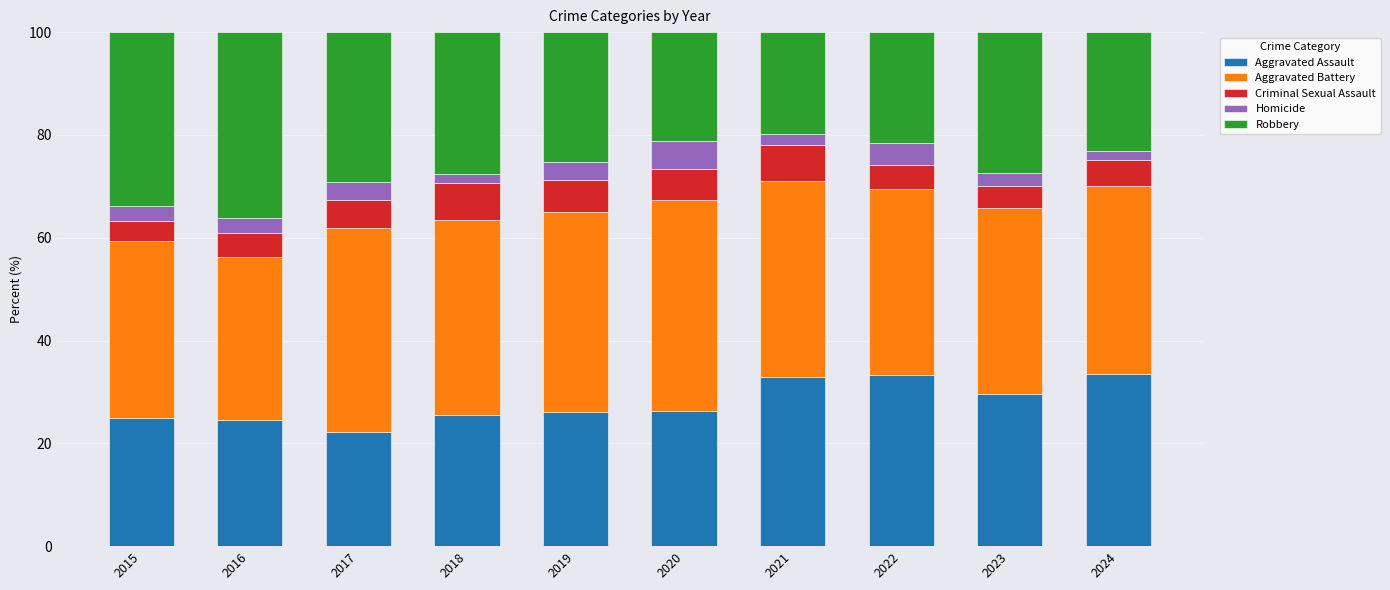

At which label does Aggravated Assault reach its minimum?

2017